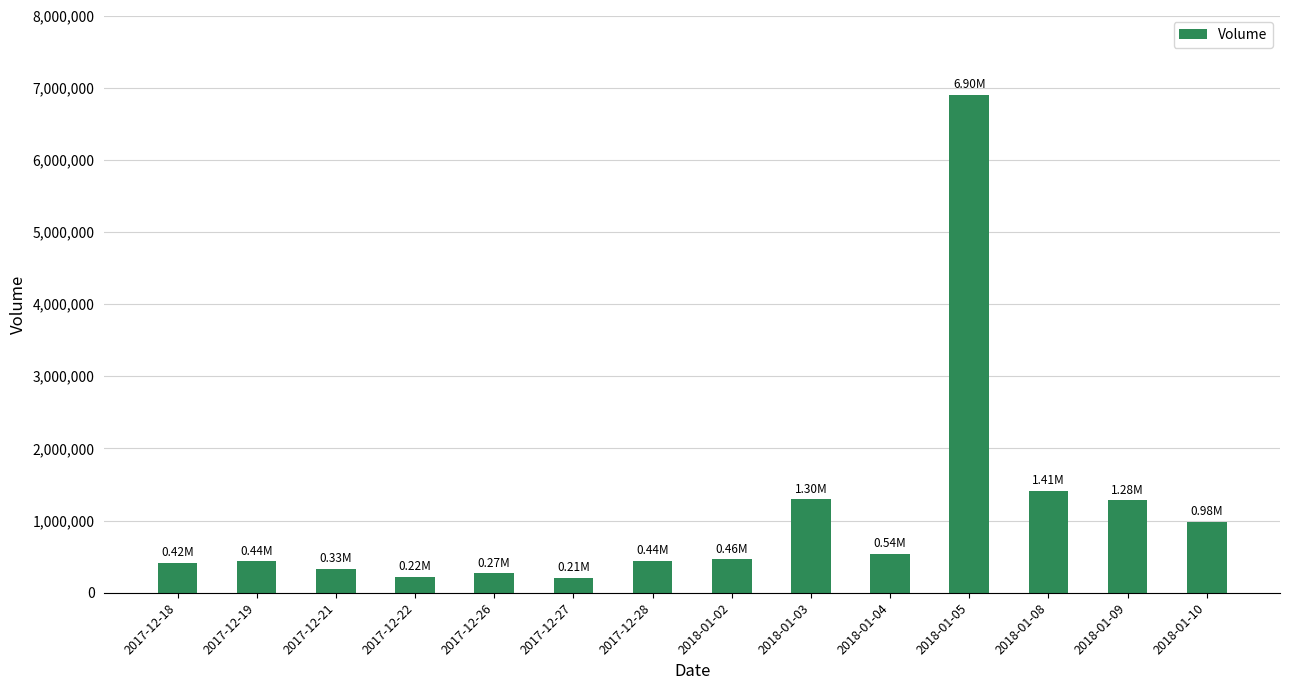

What is the value of the 6th bar from the left?

209284